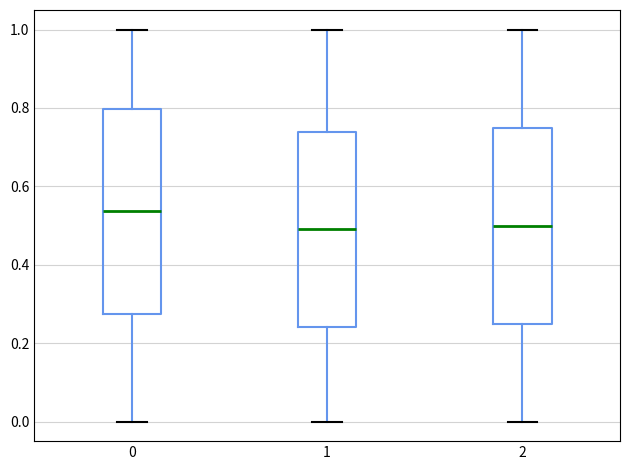

Where does the lower whisker of the box at x = 1 end on the y-axis? The values are not printed on the chart, so give them approximately, as read against the axis.

0.00